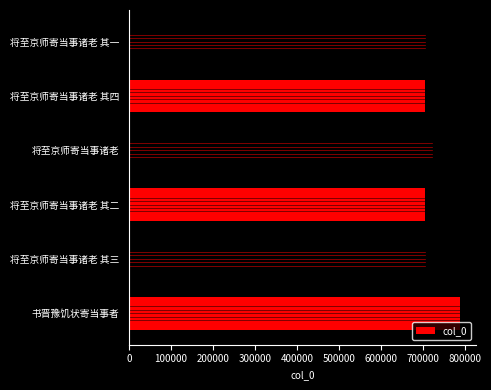

Is it true that the value at 将至京师寄当事诸老 其四 is 705697?

True